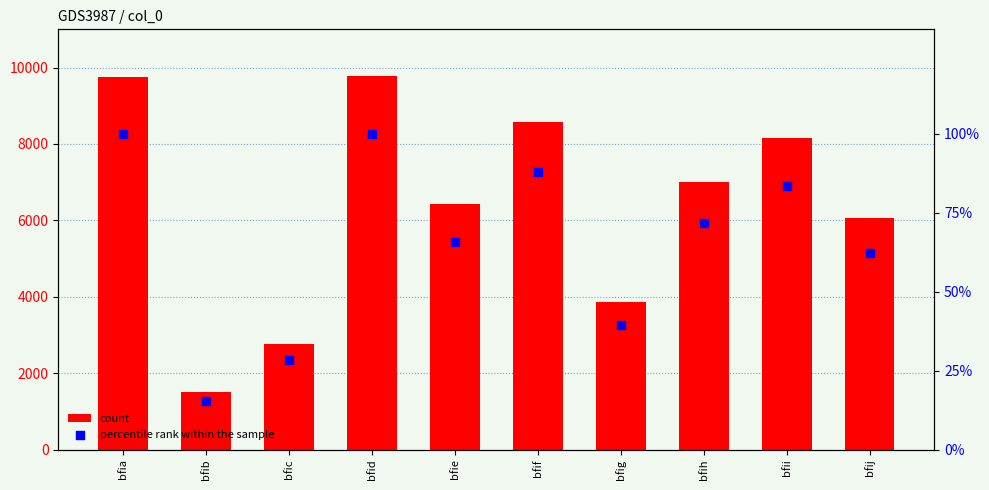

What is the total value across all series at bfij?

6133.1